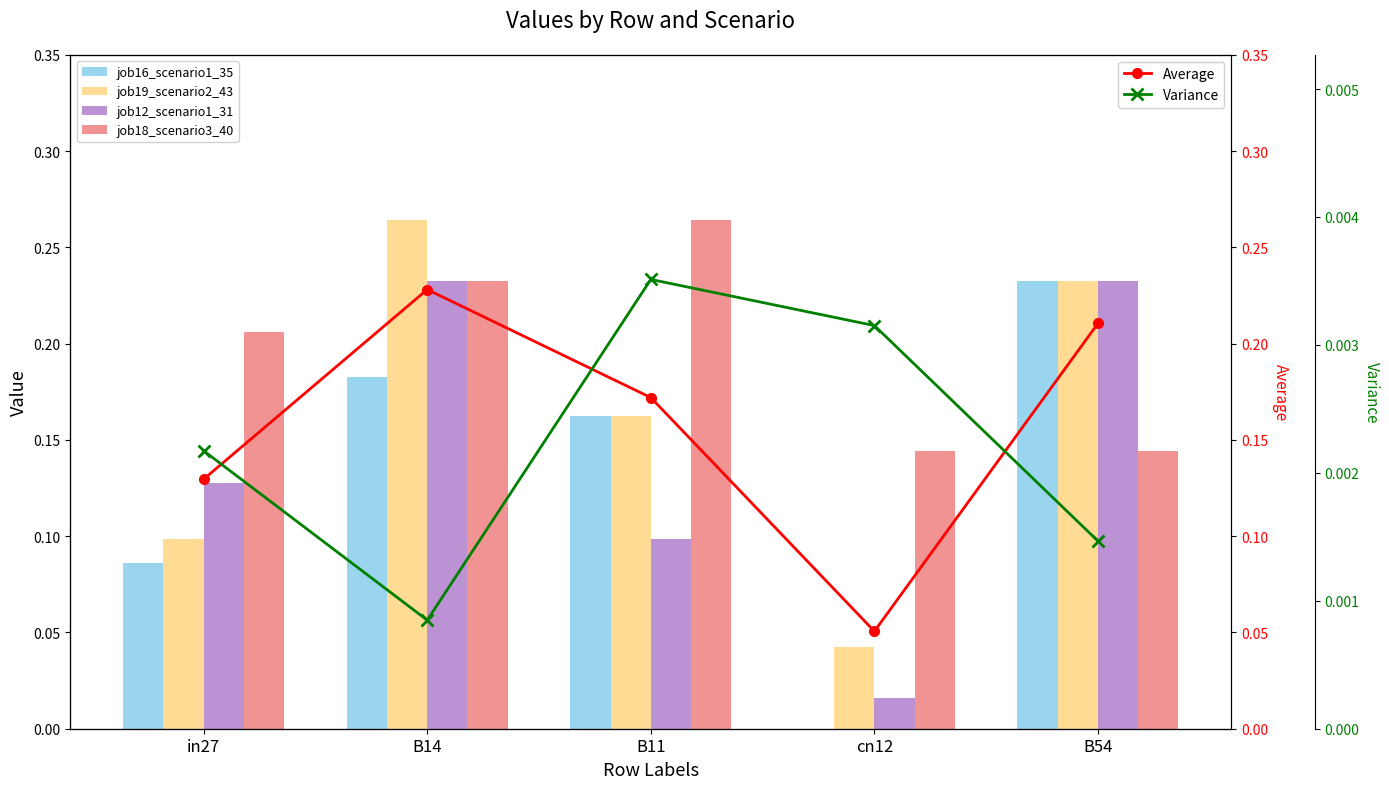

At which category is the sum across all series the highest?

B14